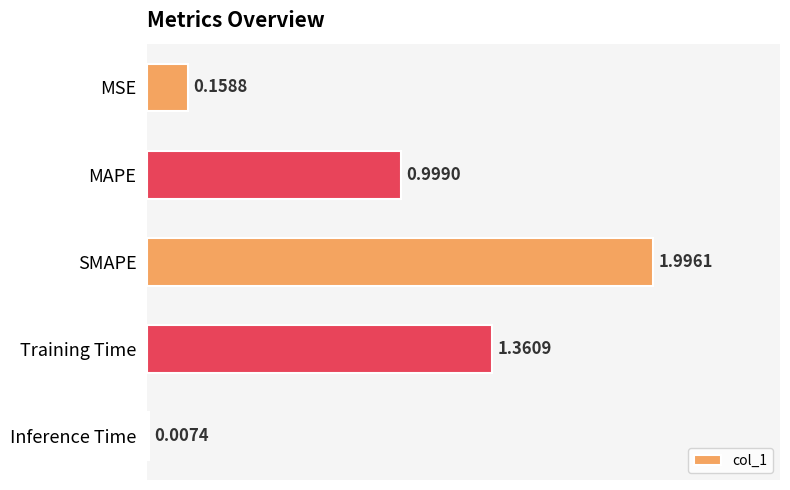

Which category has the highest value across all series?

SMAPE